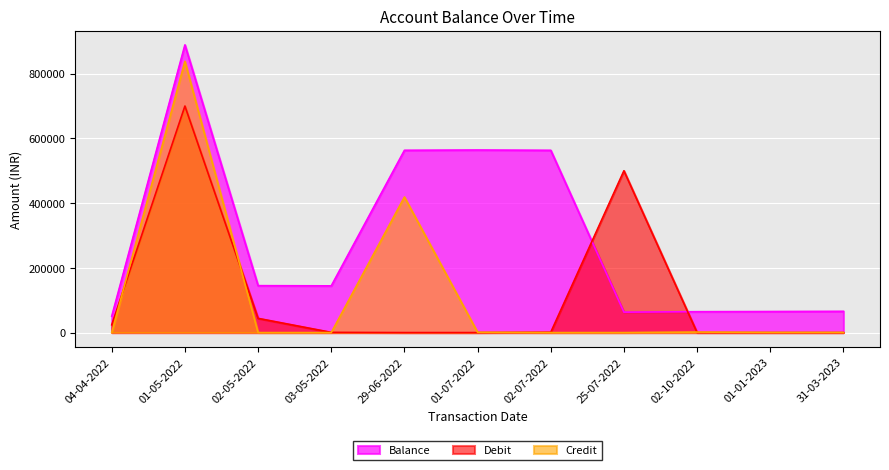

At which category is the sum across all series the highest?

01-05-2022